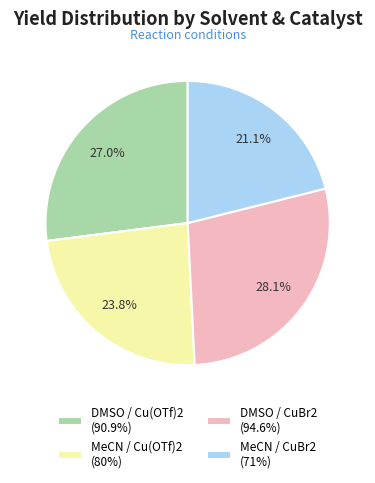

True or false: MeCN / Cu(OTf)2 accounts for 11% of the total.

False